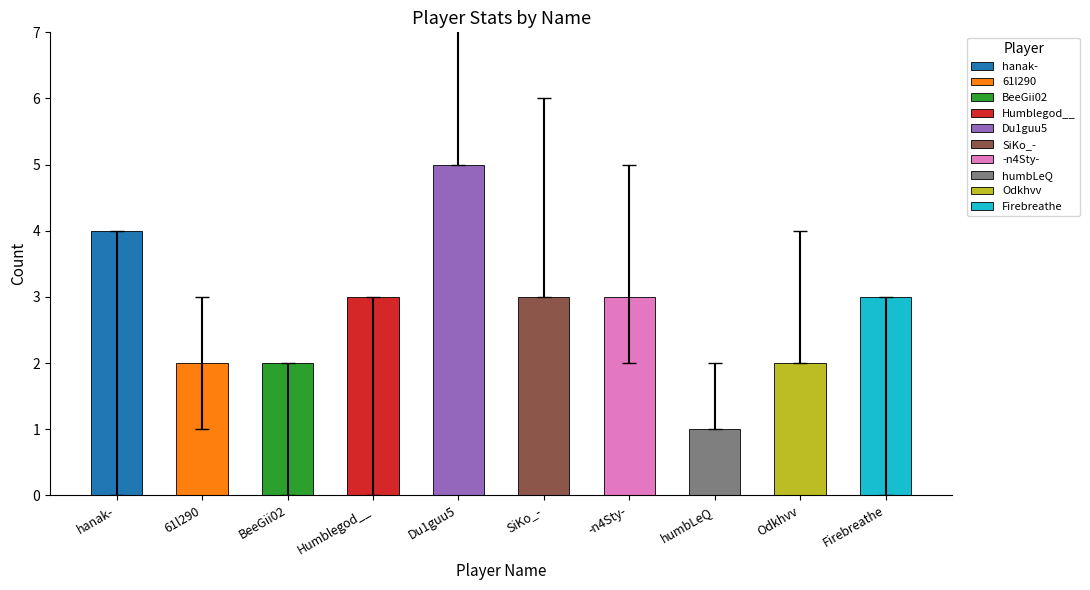

Is it true that Total equals 2 at Odkhvv?

True